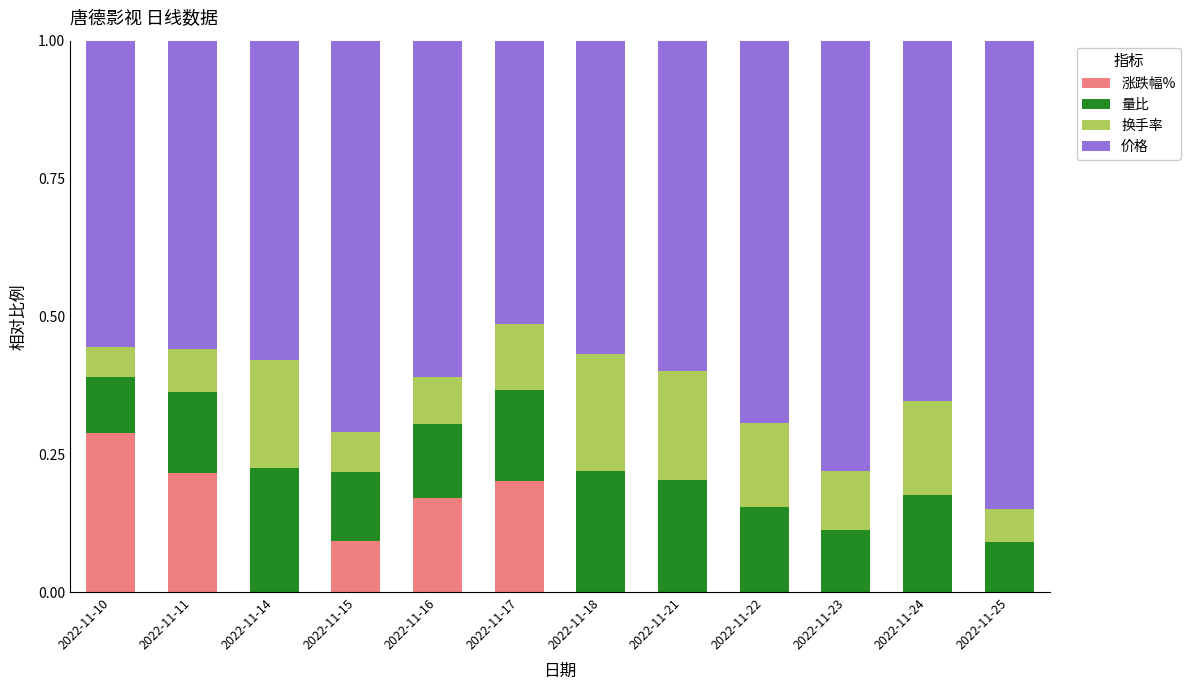

True or false: 涨跌幅% has a value of 0.1 at 2022-11-14.

False